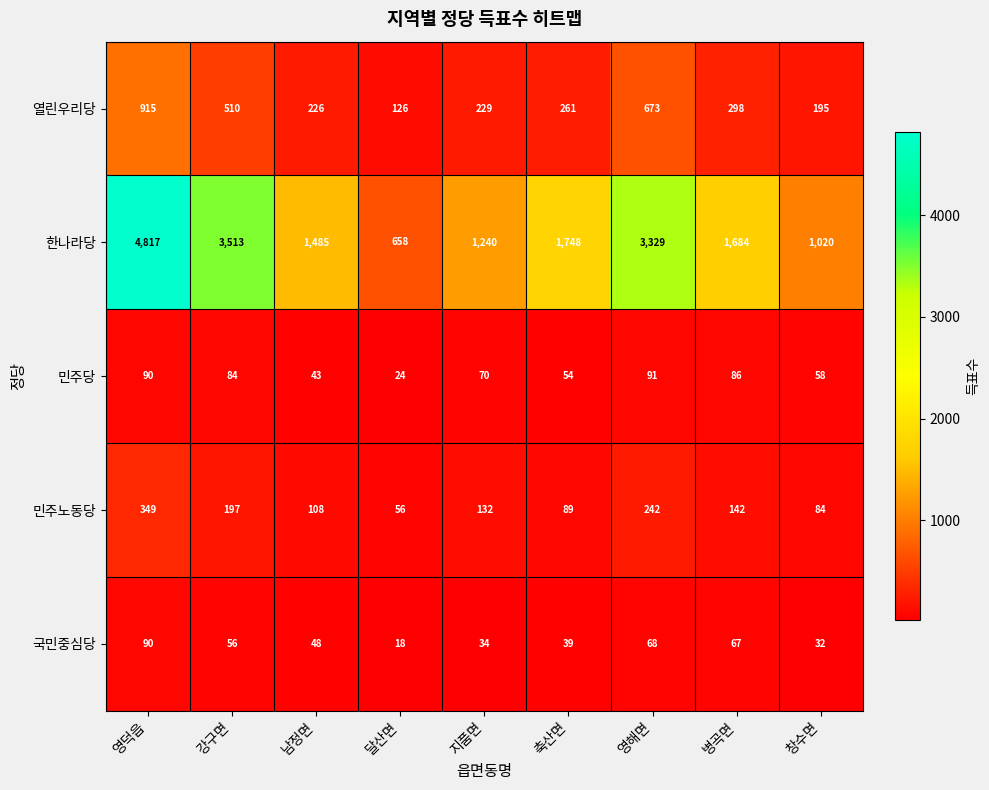

At how many categories does at least one series exceed 4538?

1